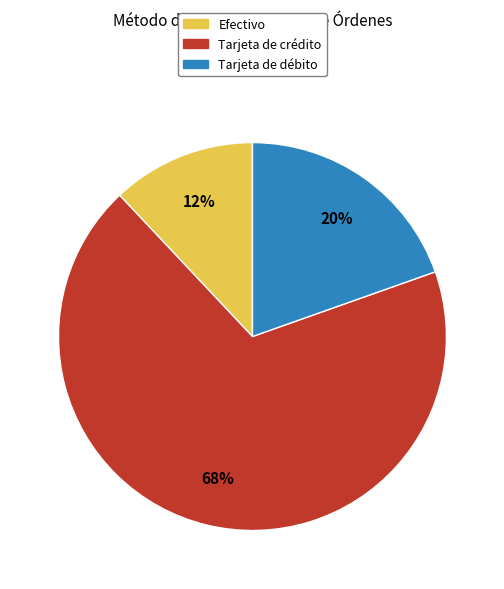

To the nearest percent, what is the combined percentage of Tarjeta de crédito and Tarjeta de débito?

88%